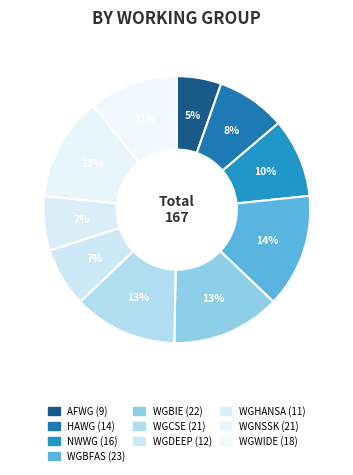

Is it true that WGBFAS is 14% of the pie?

True